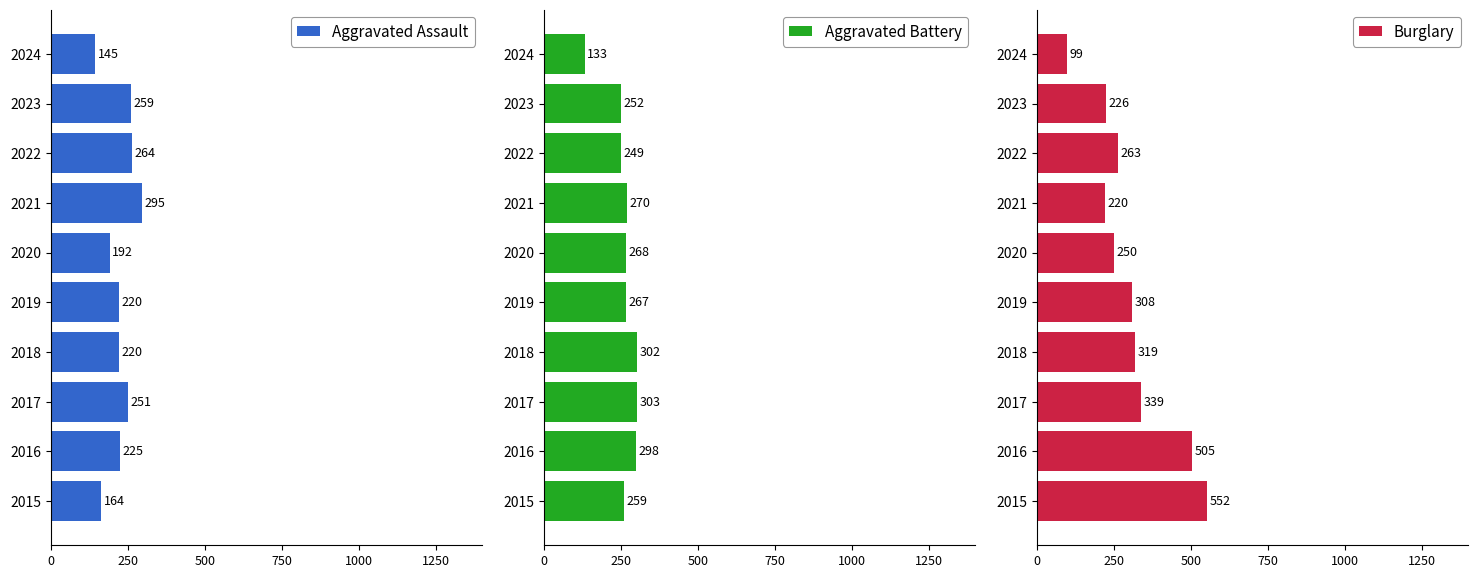

What is the greatest value displayed?

552